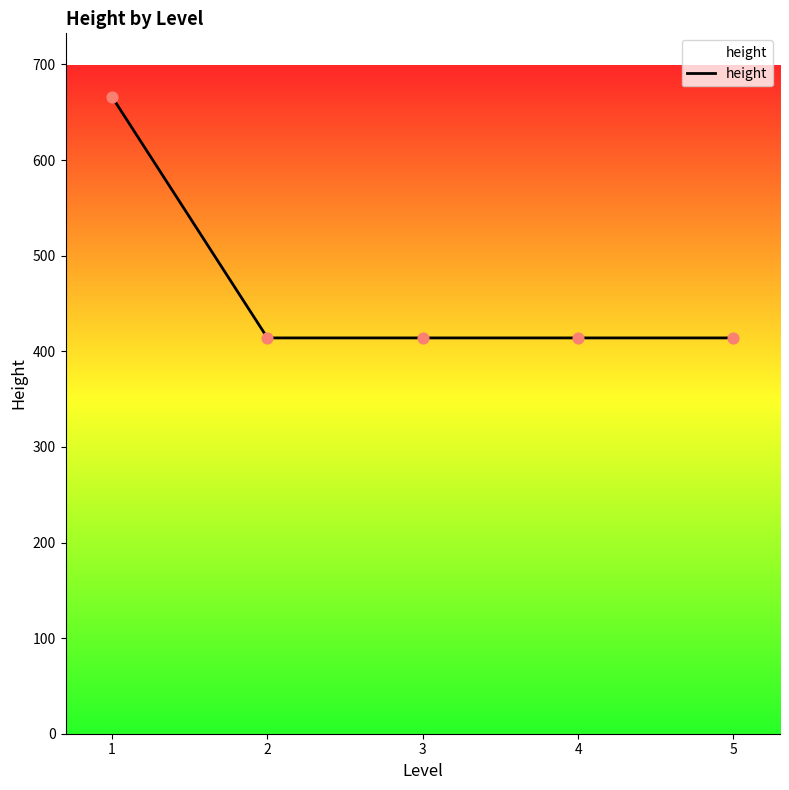

Approximately how many times larger is the value at 2 compared to 5?

1.0